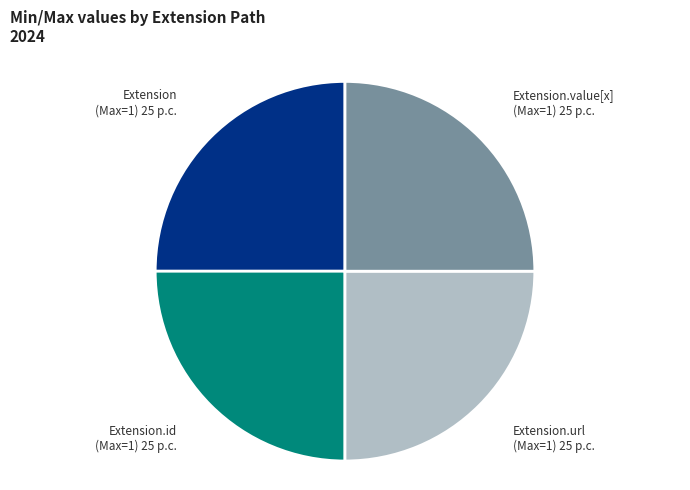

Is there any slice that represents more than half of the pie?

No